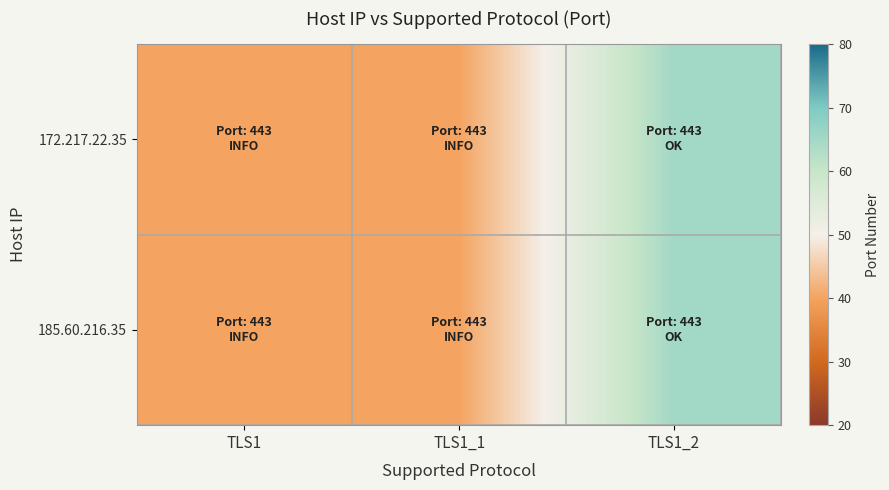

Rank the series at TLS1_2 from highest to lowest value.

172.217.22.35, 185.60.216.35